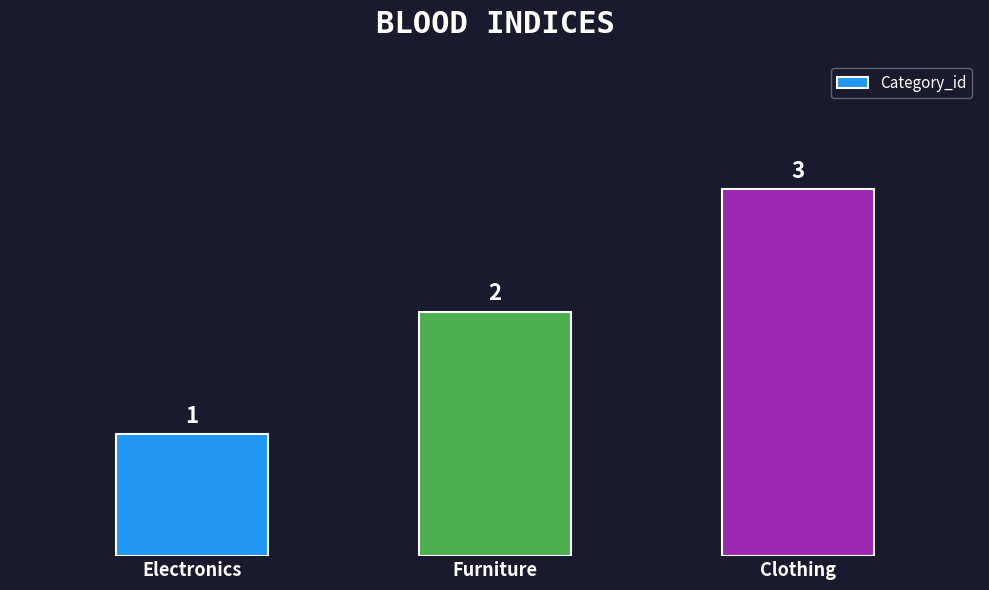

How many bars are there in total?

3